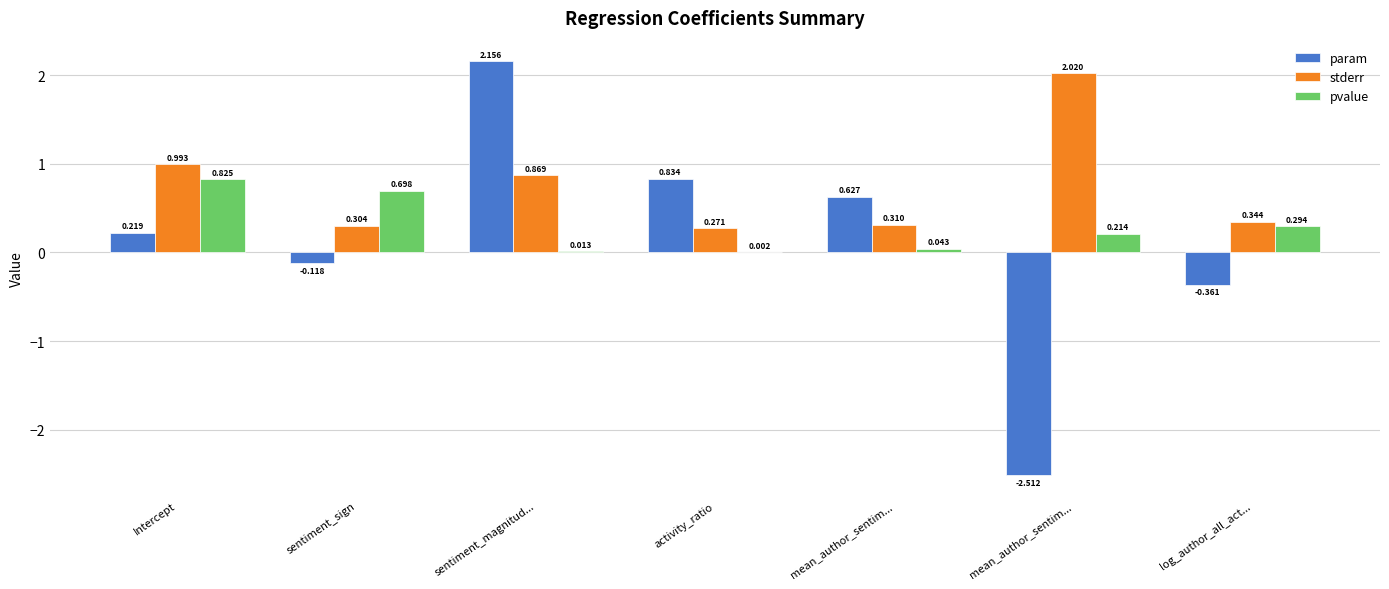

At which label is pvalue closest to 0?

activity_ratio